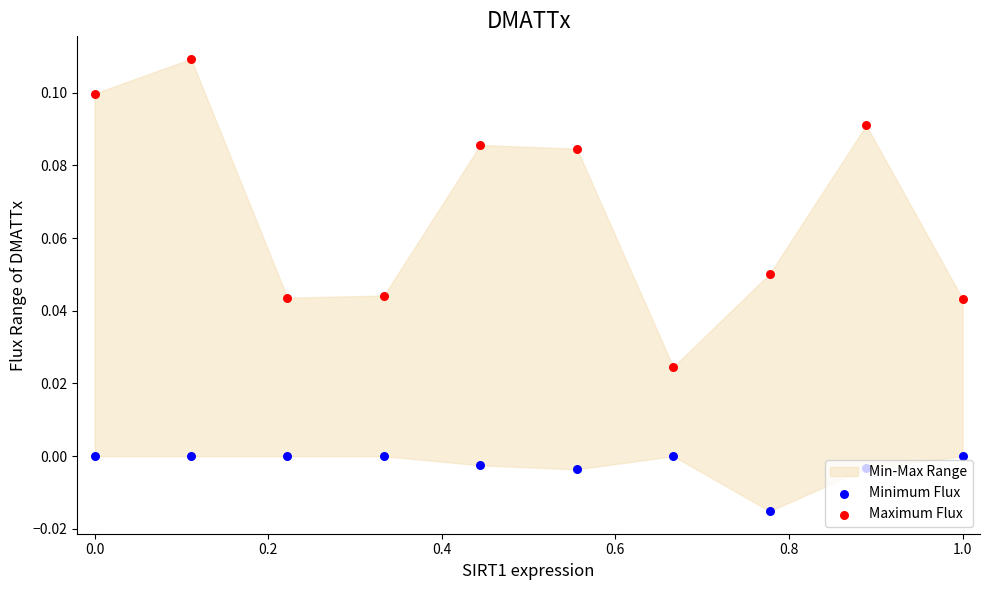

Which series has the largest total across all categories?

Maximum Flux